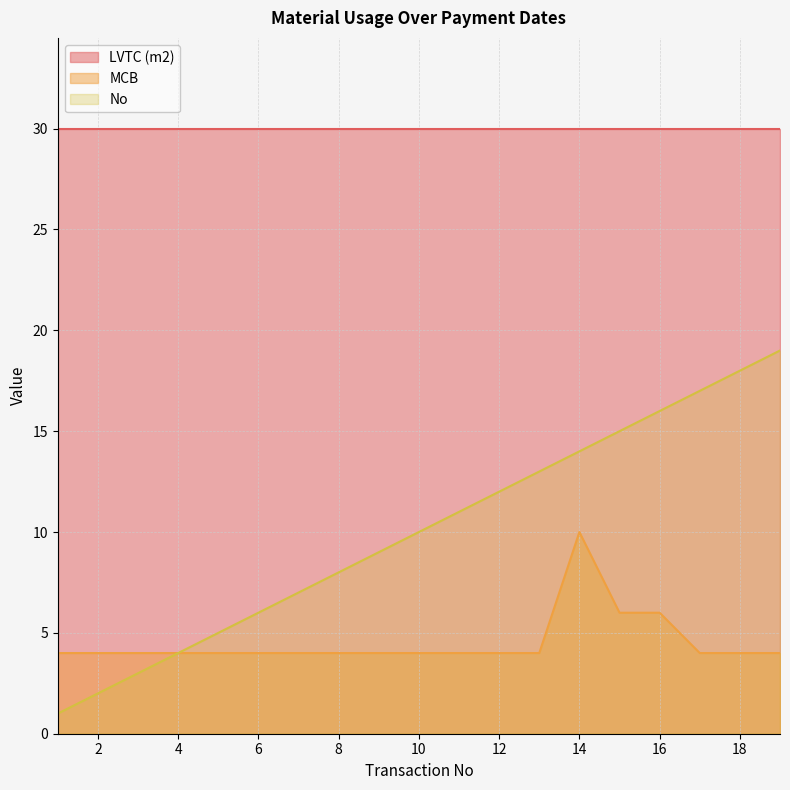

List the series in order of their overall mean, highest first.

LVTC (m2), No, MCB